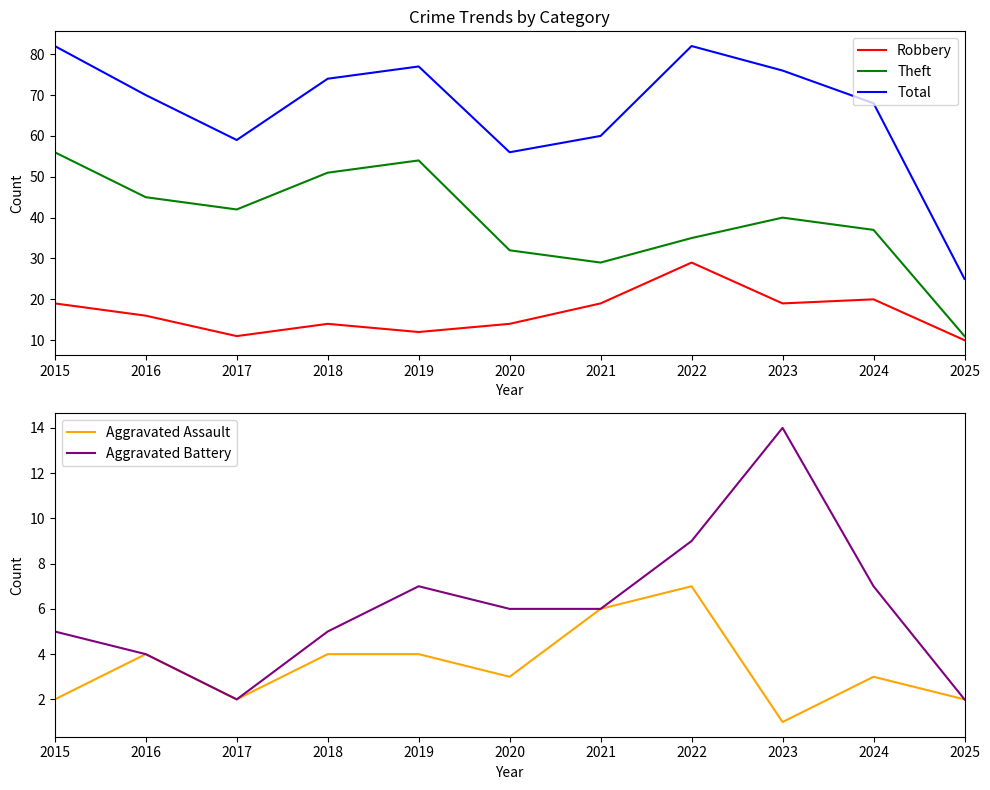

Which series has the widest spread of values?

Total